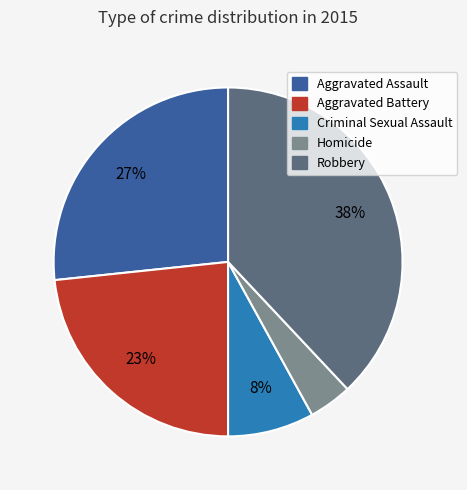

Which category has the smallest portion of the pie?

Homicide